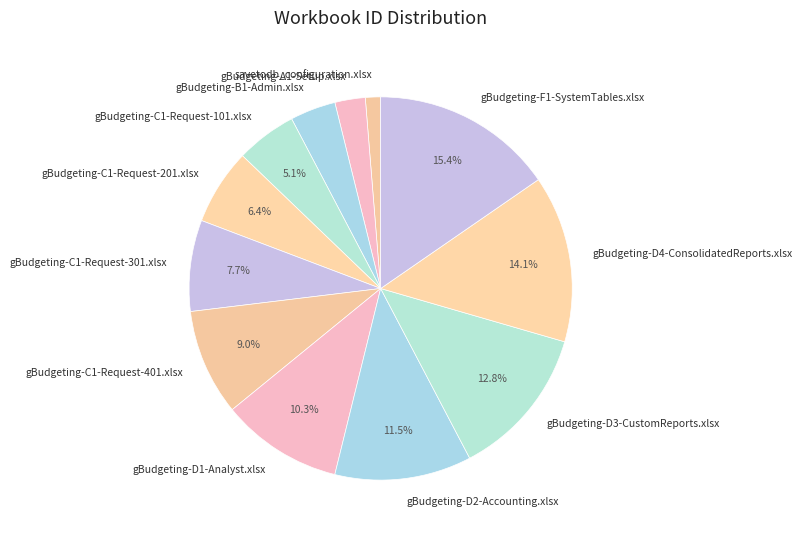

Count the number of slices in the pie.

12